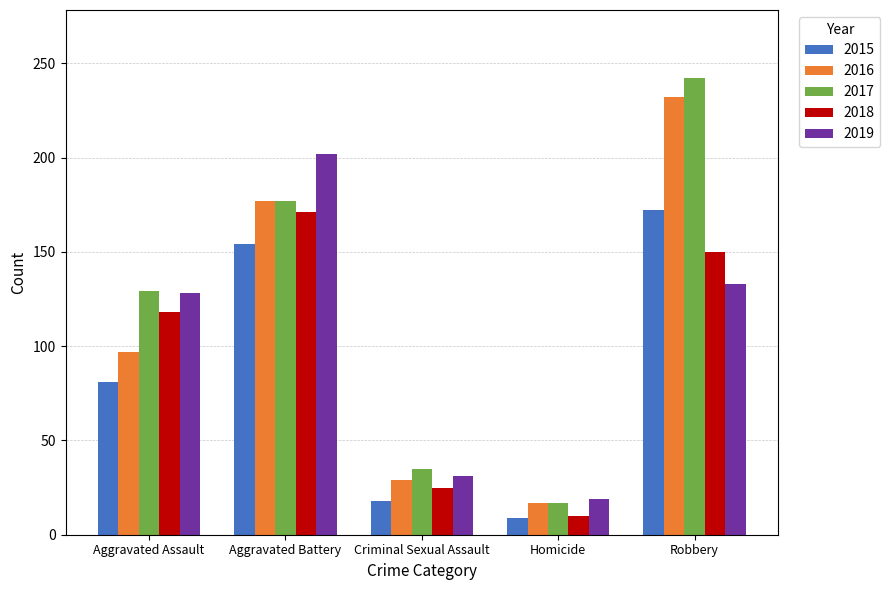

What is the difference between the highest and lowest values at Homicide?

10